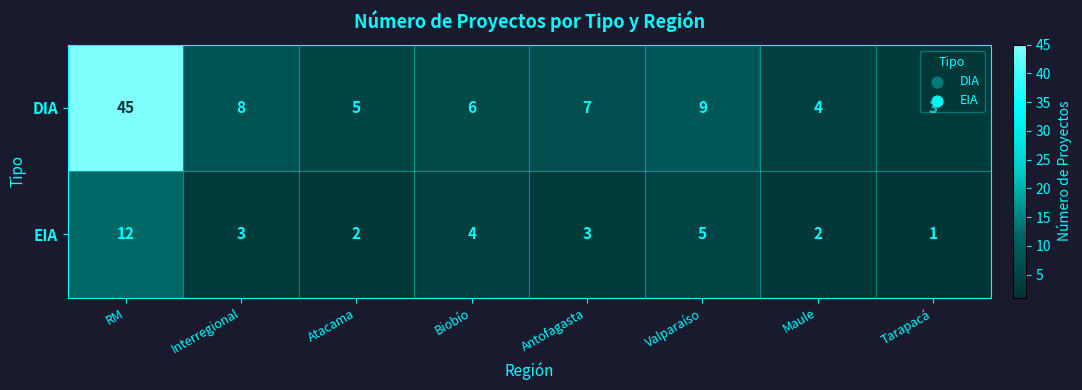

The EIA series shows 1 at Interregional. True or false?

False